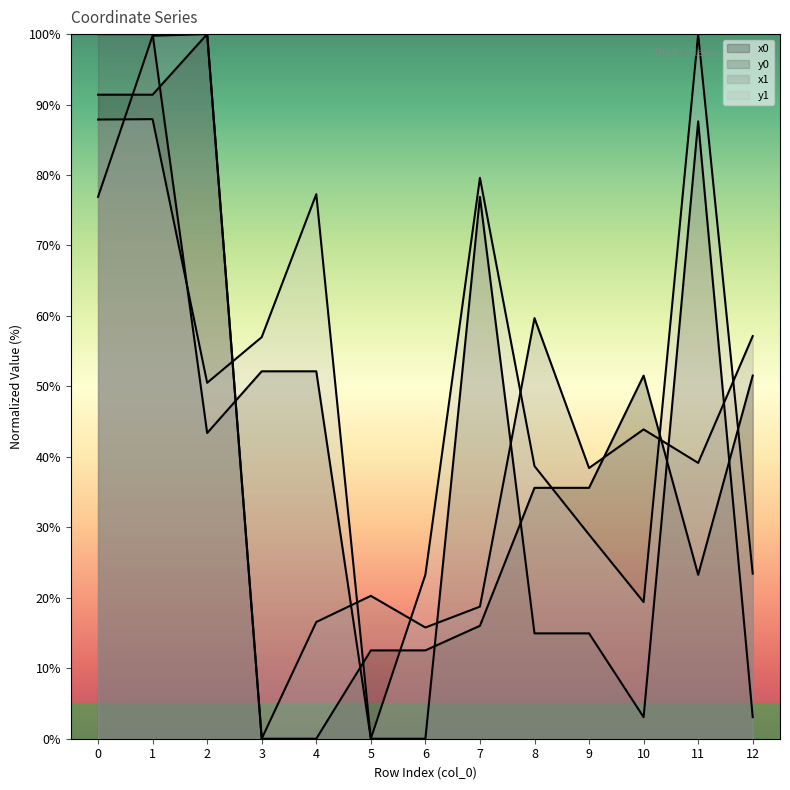

How many times do y1 and y0 cross each other?

1